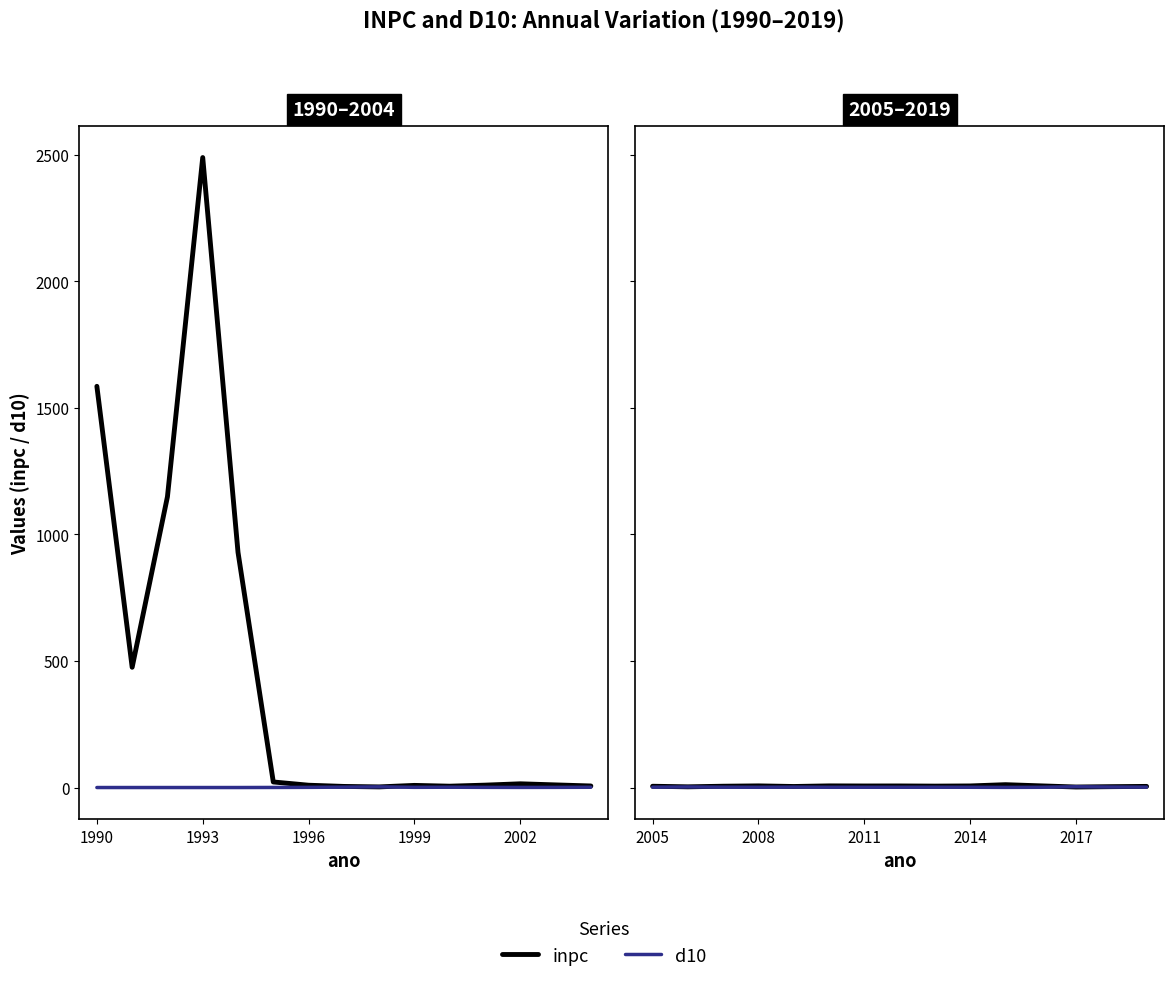

What are all the series names shown in the legend?

inpc, d10